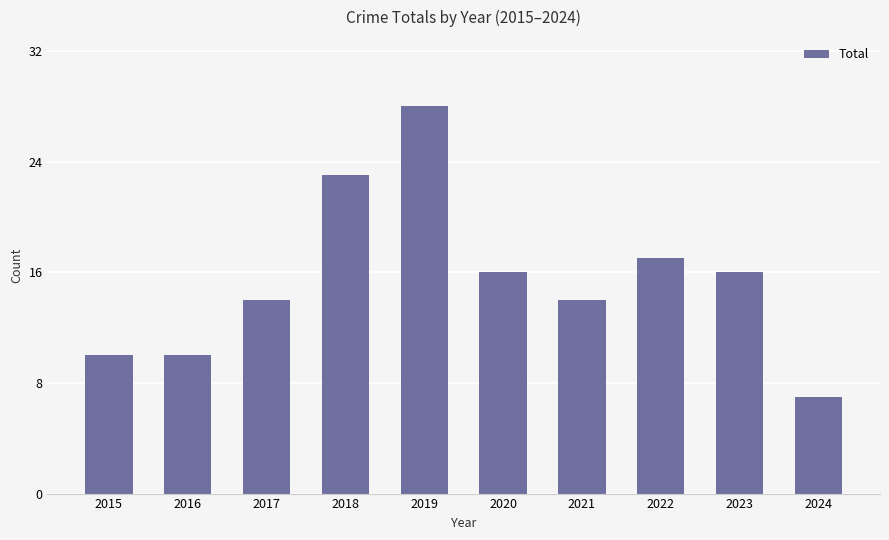

Reading left to right, what are all the values shown in this chart?

2015=10	2016=10	2017=14	2018=23	2019=28	2020=16	2021=14	2022=17	2023=16	2024=7